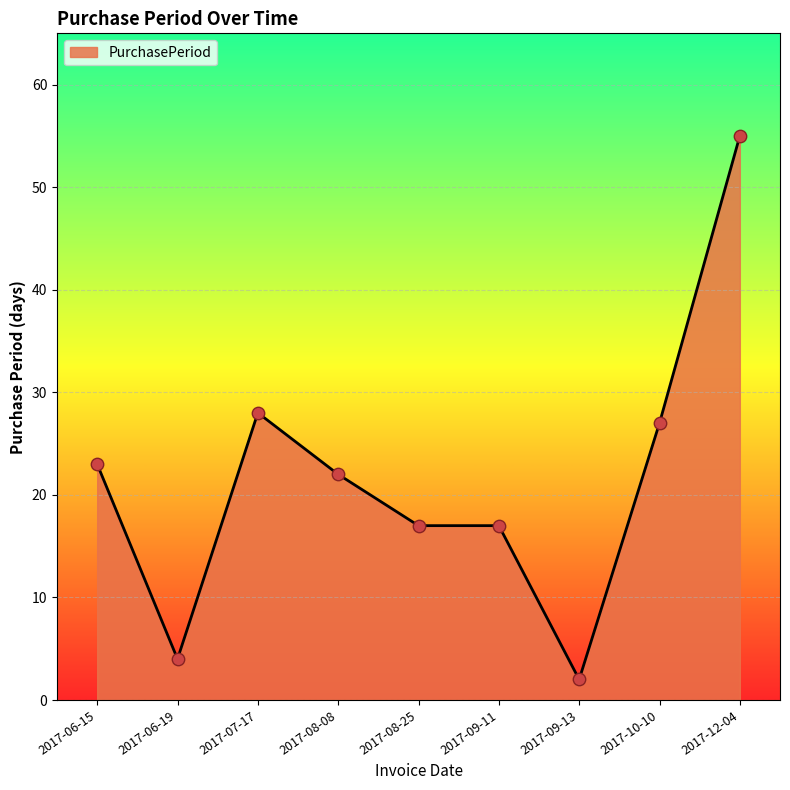

Approximately how many times larger is the value at 2017-09-11 compared to 2017-10-10?

0.6